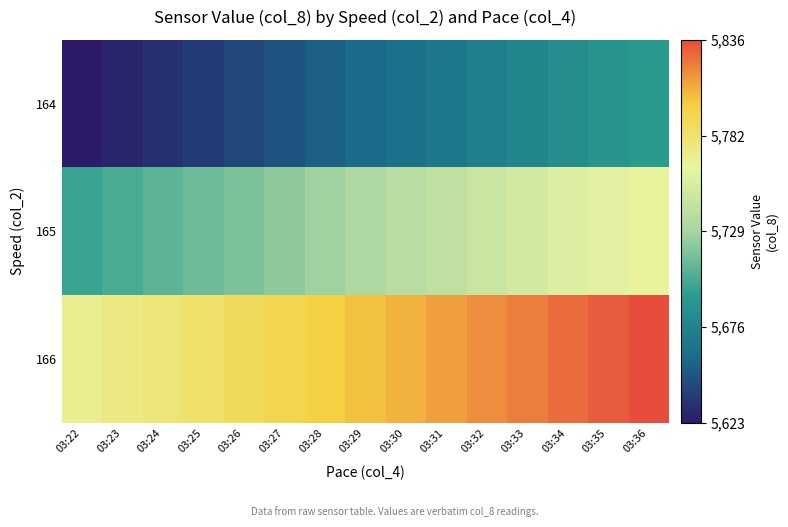

How many distinct data groups are displayed?

3